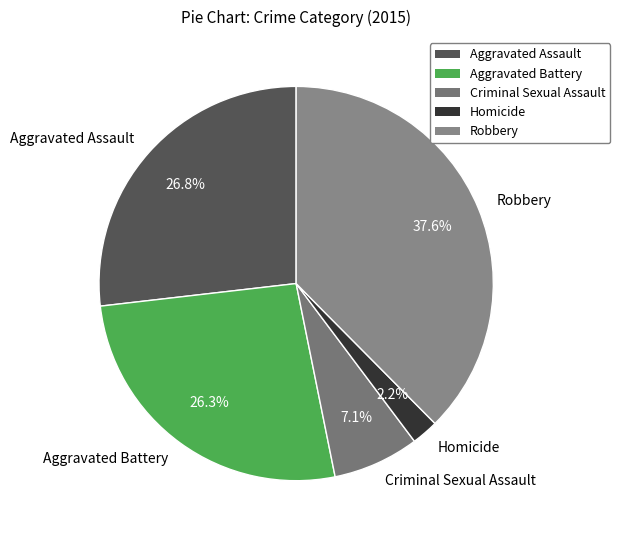

To the nearest percent, what is the average slice percentage?

20%